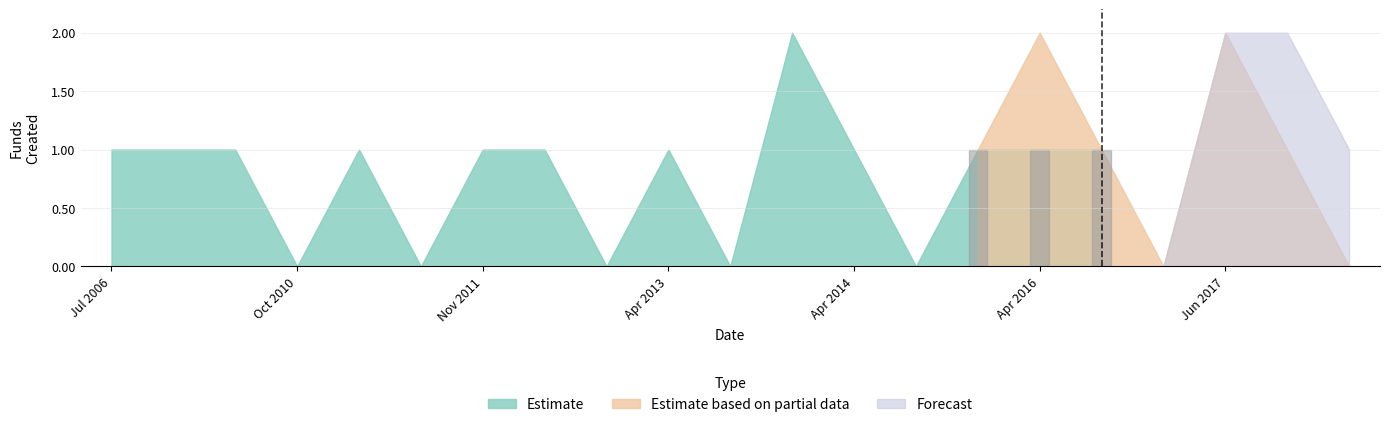

At which label is Estimate closest to 1?

2006-07-09